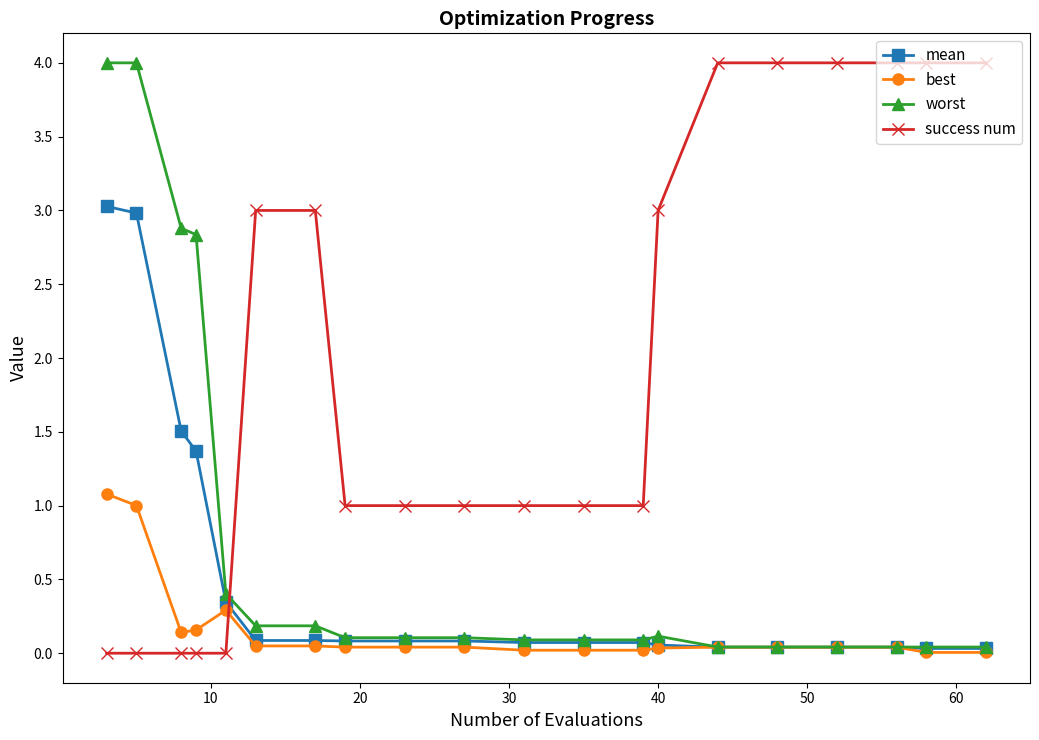

At how many categories does at least one series exceed 2?

13